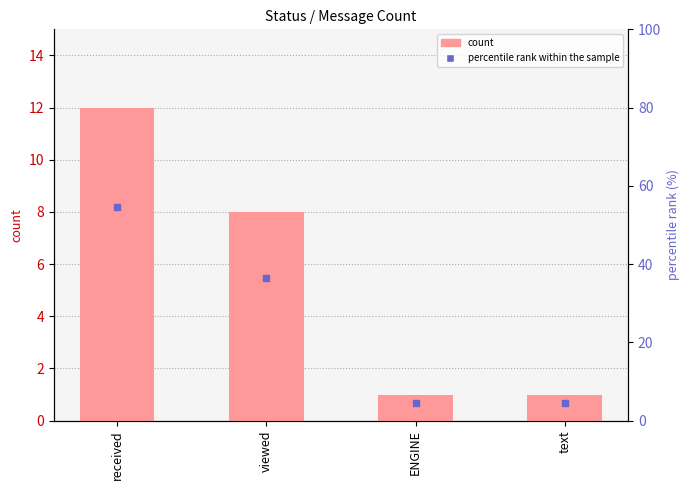

At how many categories does at least one series exceed 35?

2